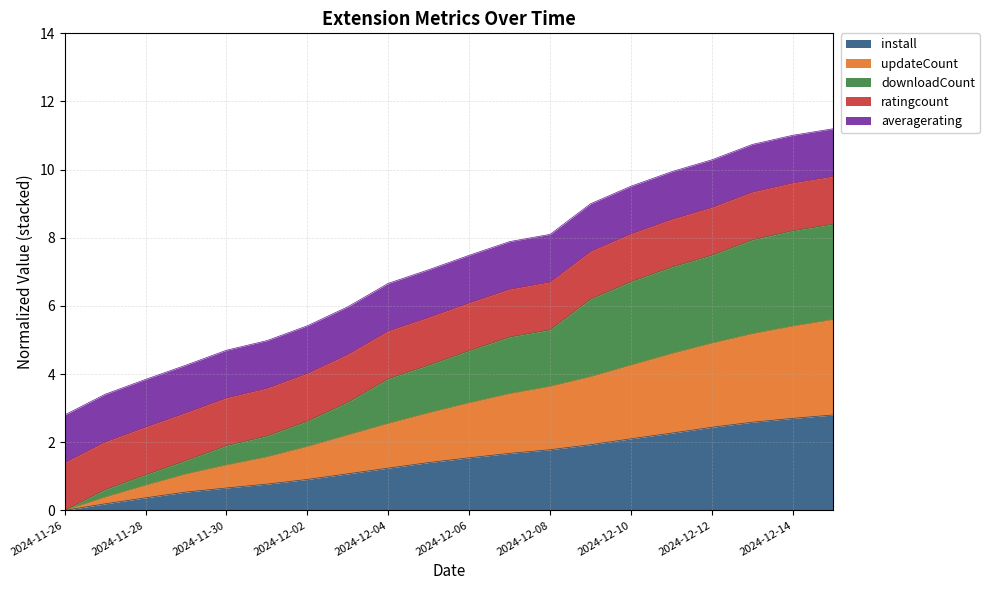

At which label does downloadCount first exceed 4?

2024-12-05